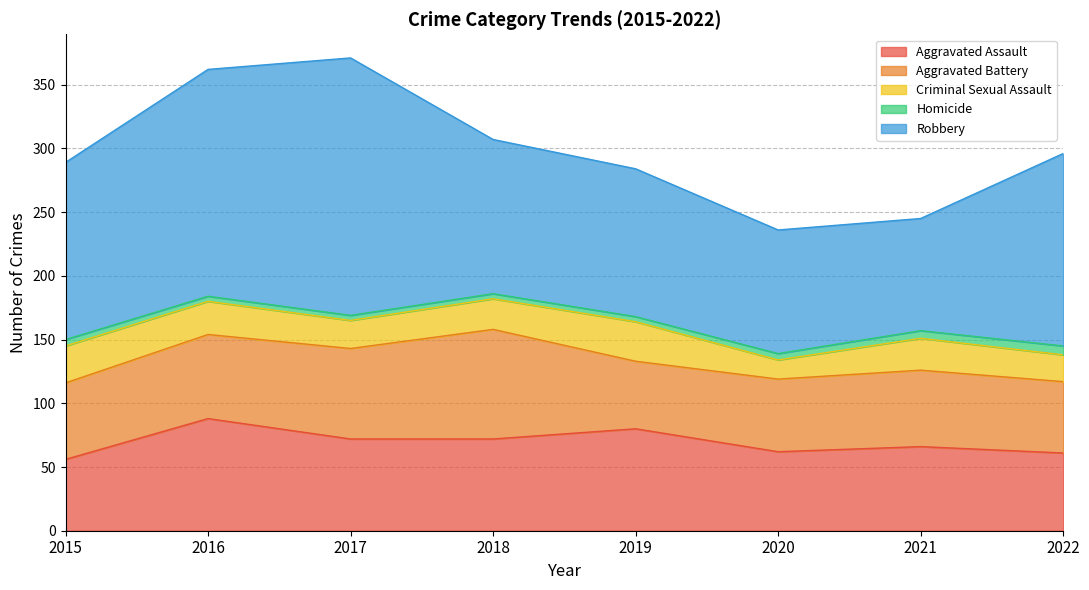

Which series has the largest range (max minus min)?

Robbery